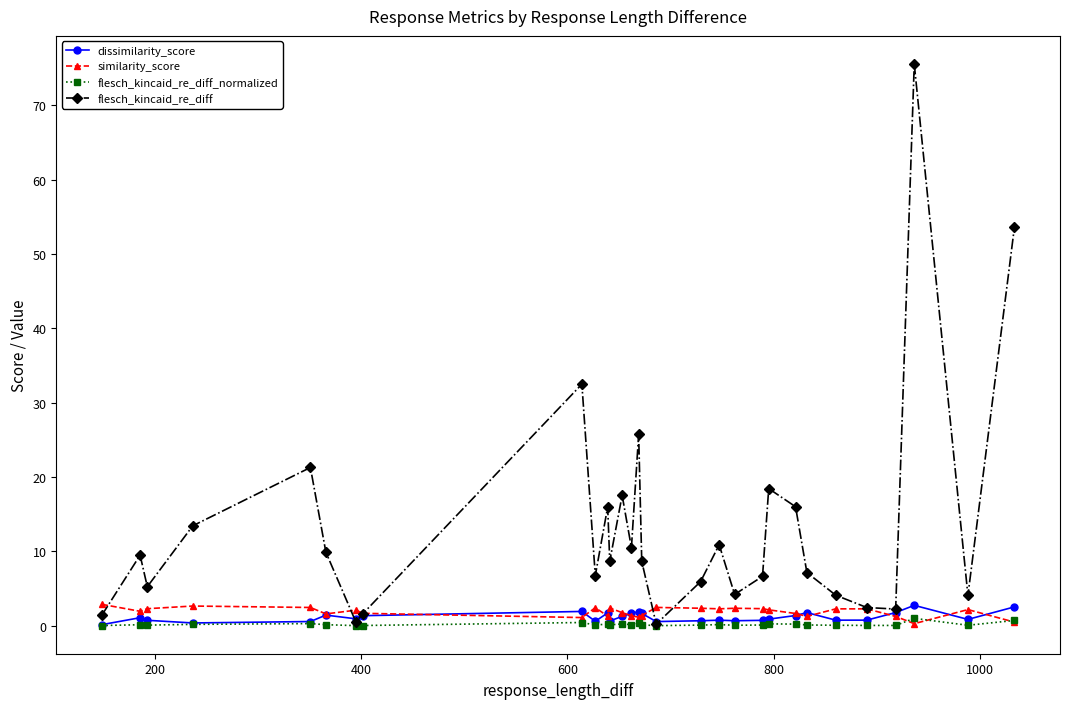

At how many categories does at least one series exceed 27?

3